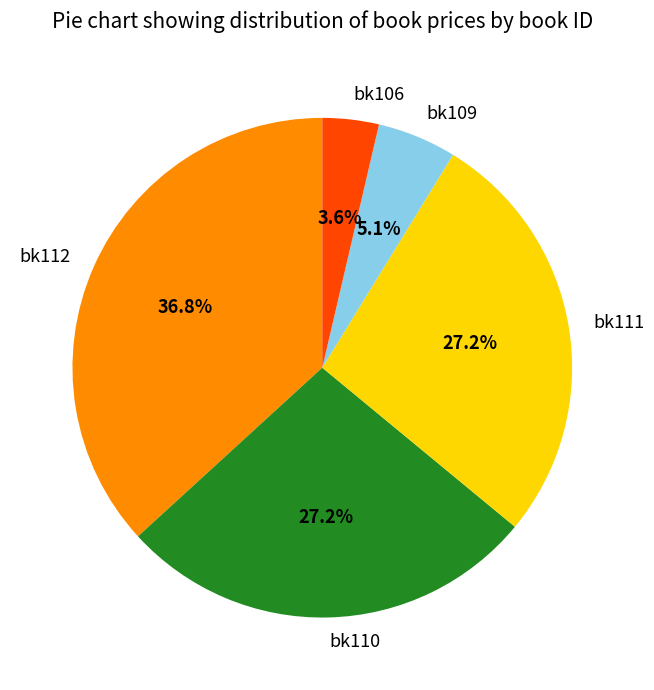

Between bk110 and bk109, which is larger?

bk110